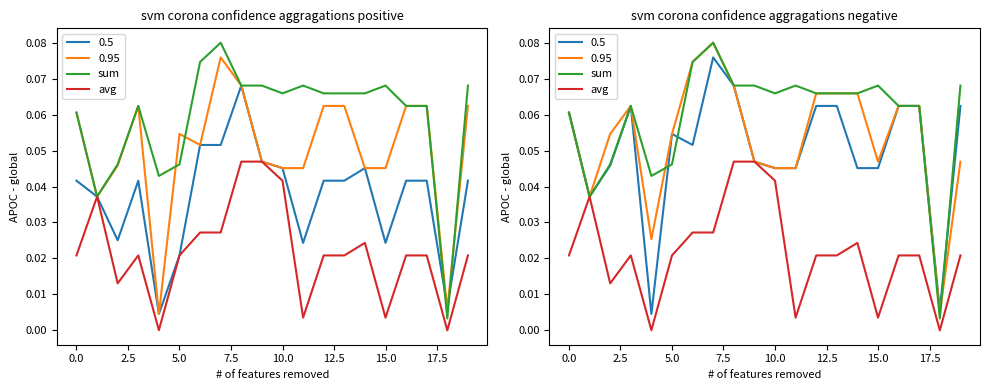

What is the value of the sum point at the 14th from the left?

0.1